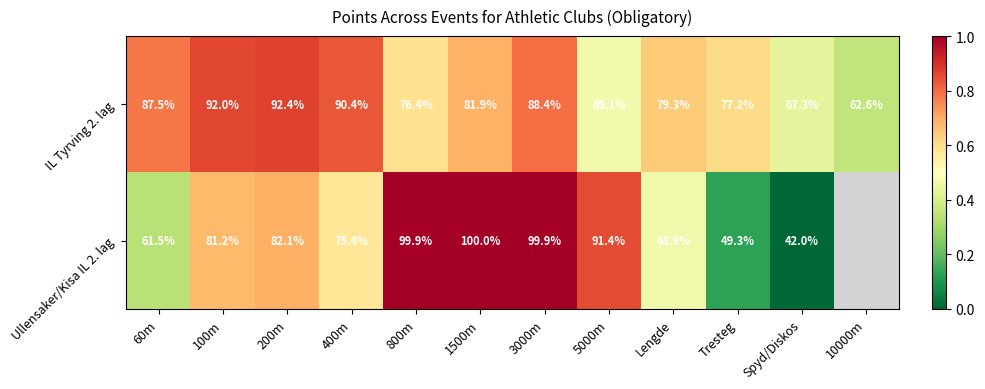

Is the value of Ullensaker/Kisa IL 2. lag at 400m greater than the value of IL Tyrving 2. lag at Lengde?

No